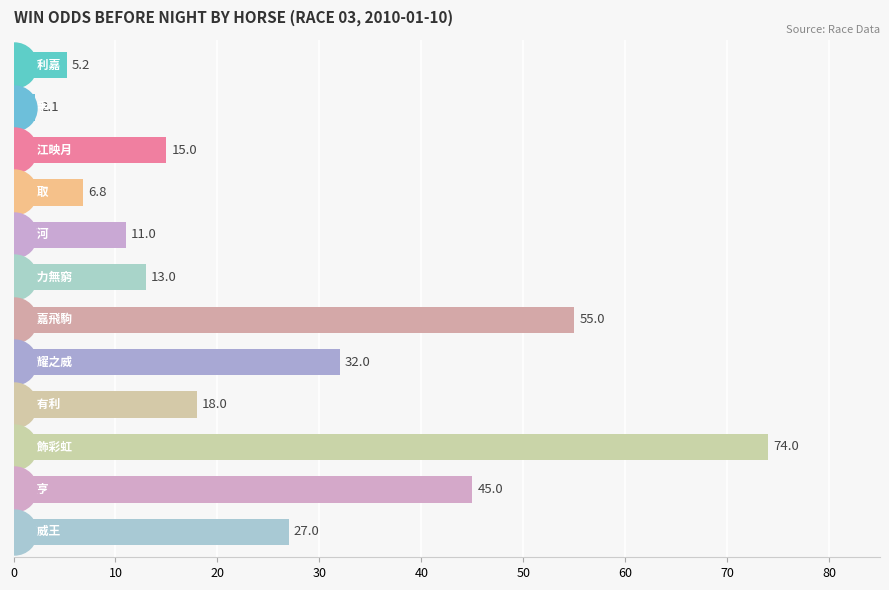

What is the ratio of the value at 9 to the value at 60?

1.3